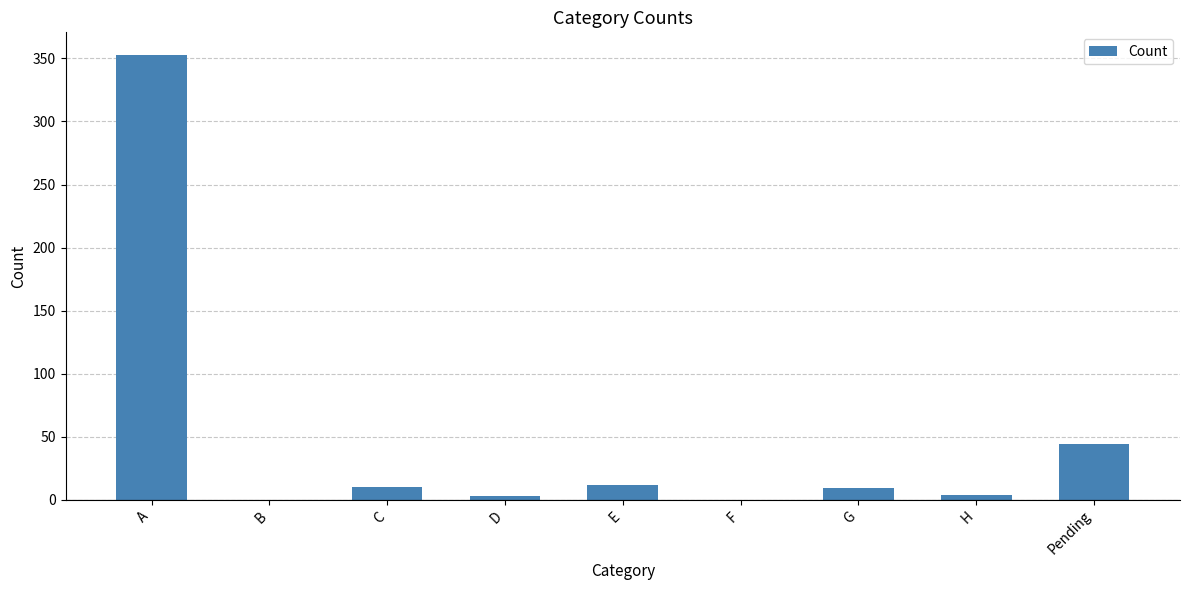

Does the chart contain stacked bars?

No